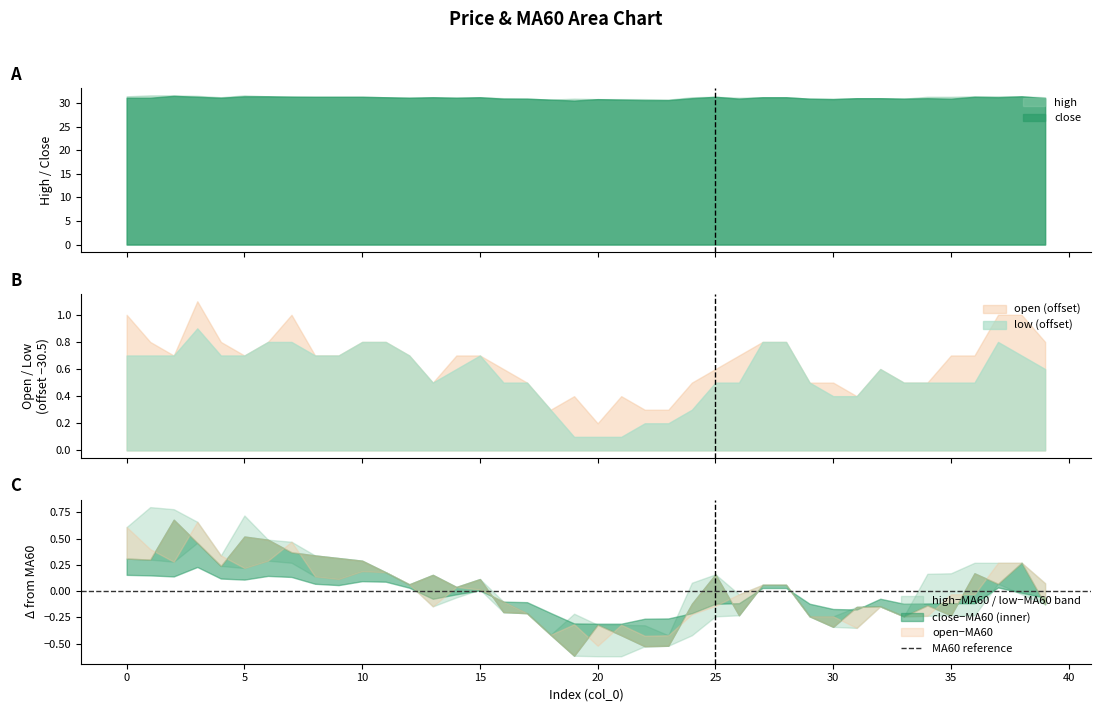

Is it true that low equals 31.3 at 6?

True